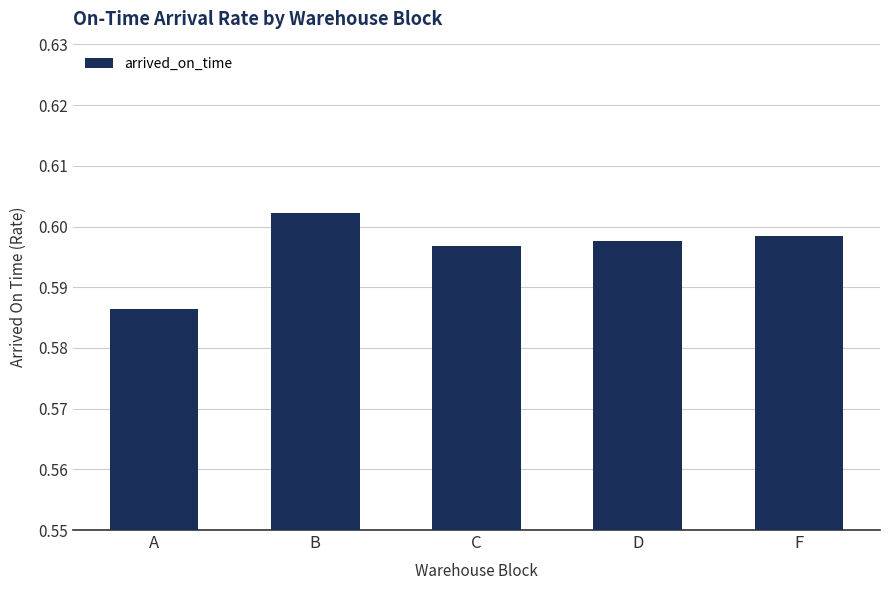

Which category has the lowest value across all series?

A